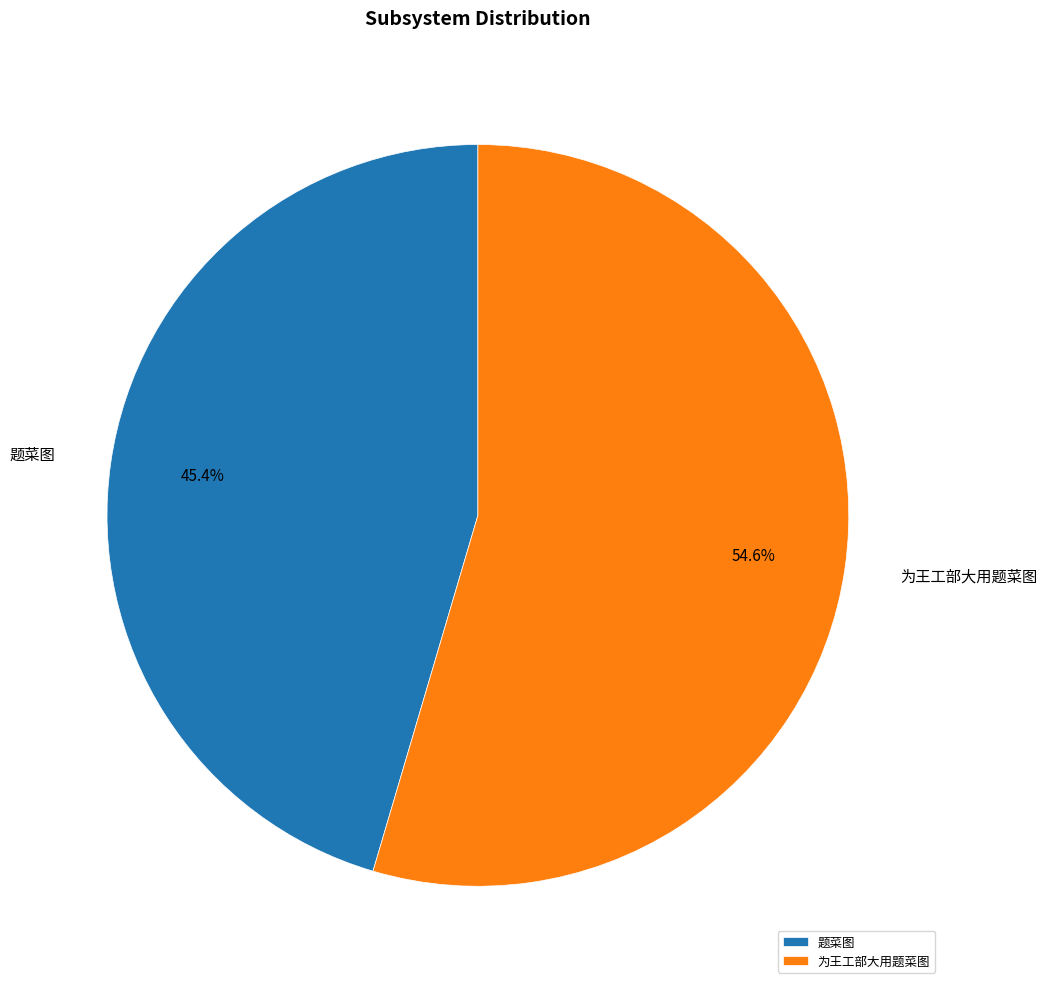

Which has a higher value, 为王工部大用题菜图 or 题菜图?

为王工部大用题菜图